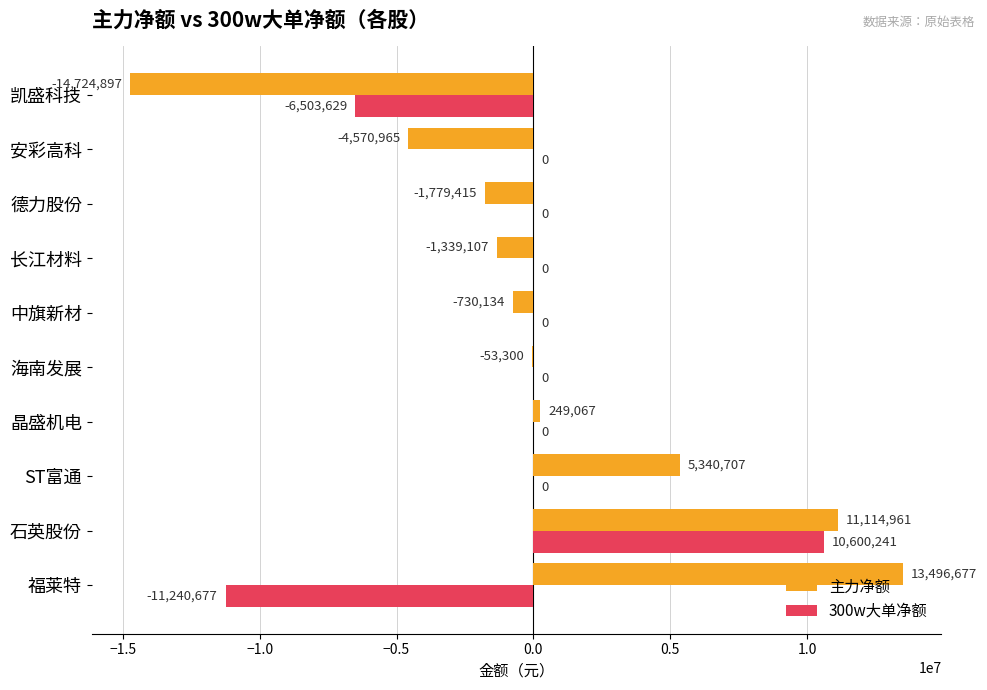

Between 福莱特 and 长江材料, which series saw the biggest shift?

主力净额